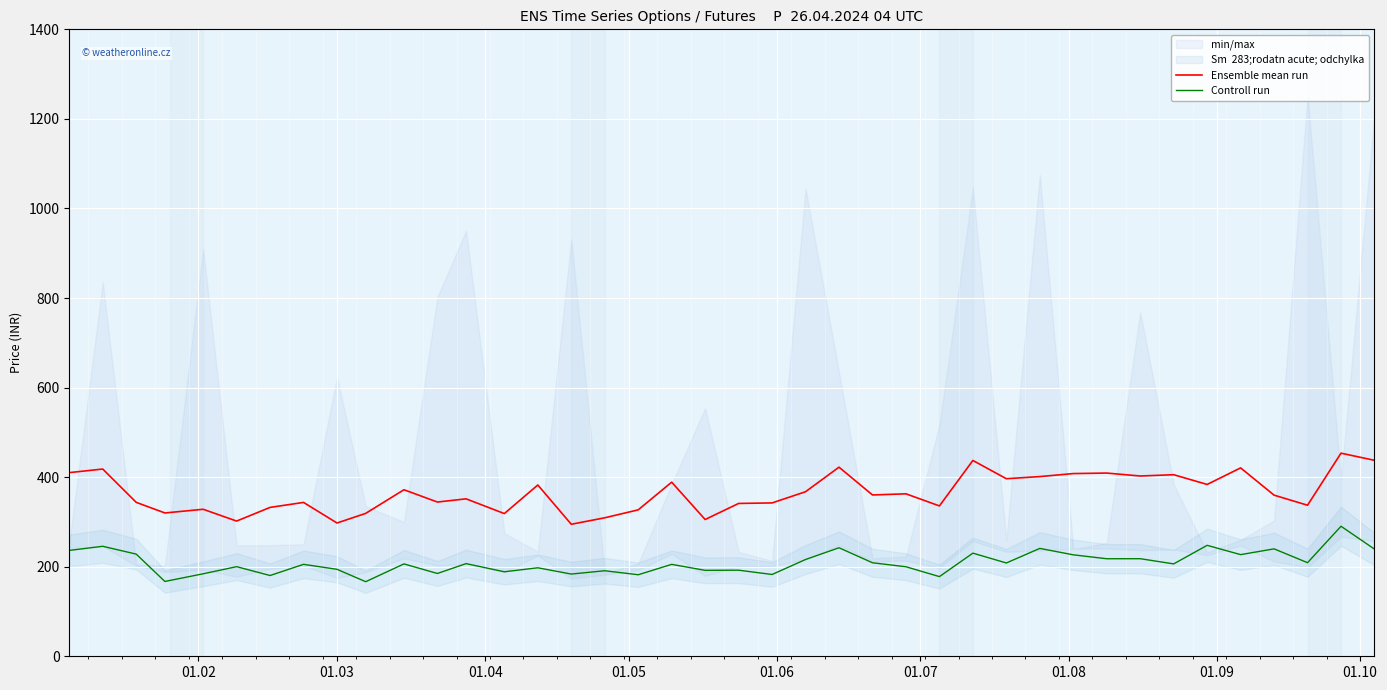

What is the highest value of the Controll run series?

290.4